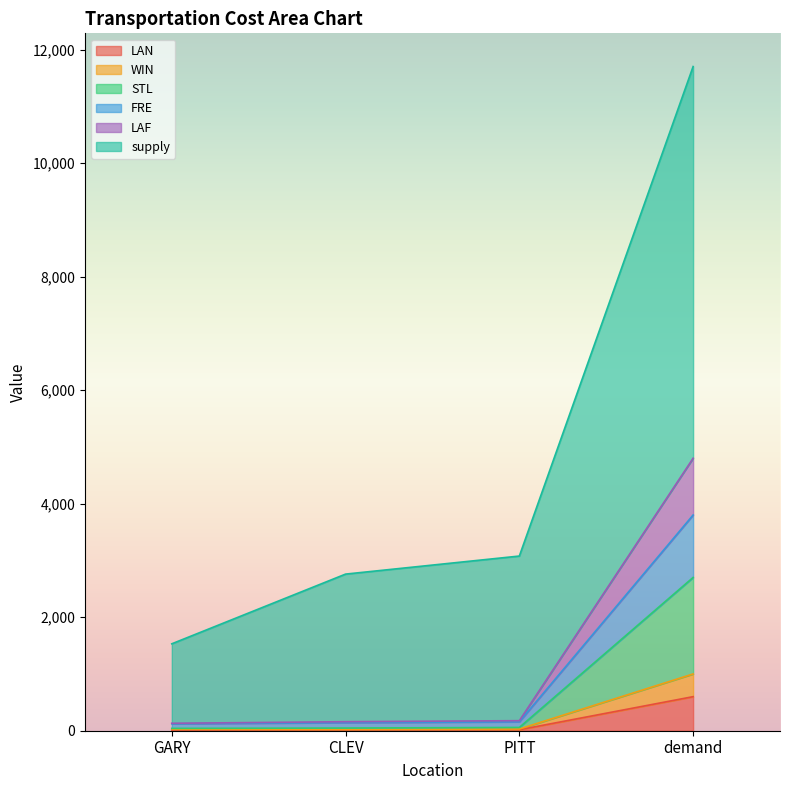

True or false: FRE and LAN intersect in this chart.

False